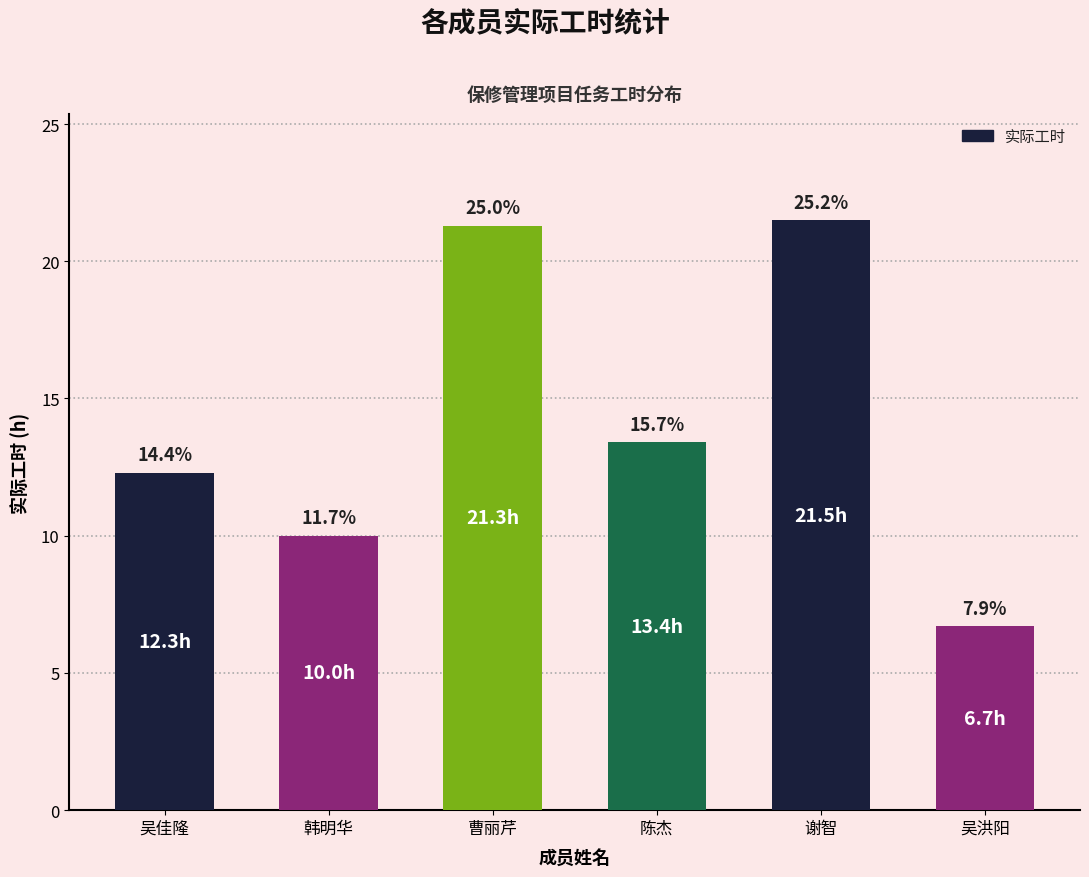

How many bars are there in total?

6